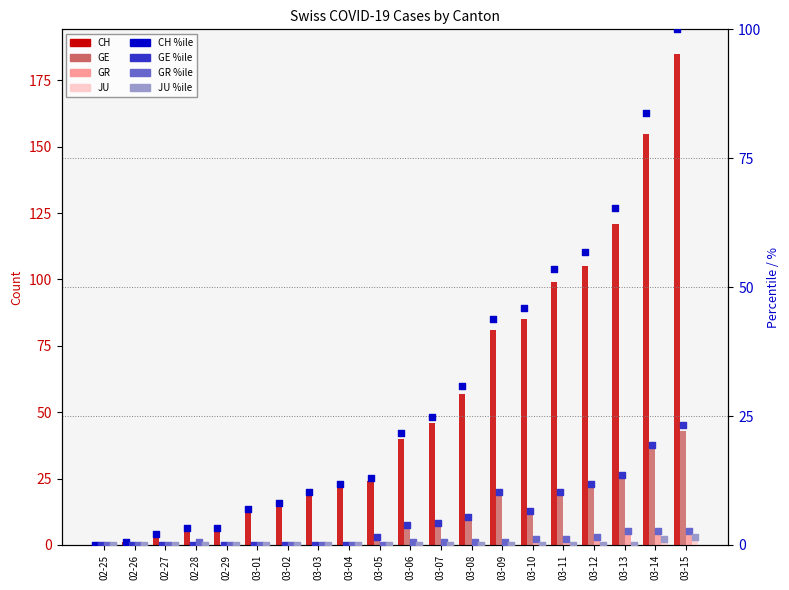

At which category is the sum across all series the highest?

2020-03-15